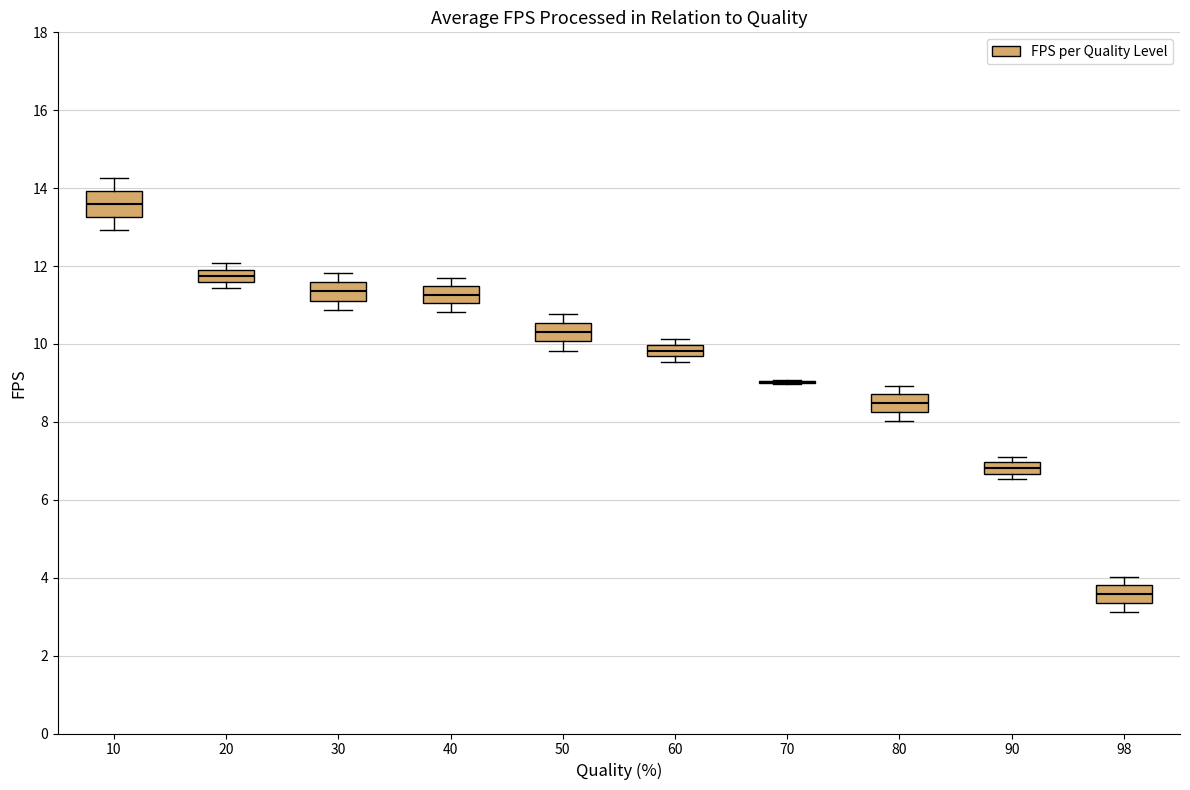

Where is the lower edge of the box at x = 98 on the y-axis? The values are not printed on the chart, so give them approximately, as read against the axis.

3.4